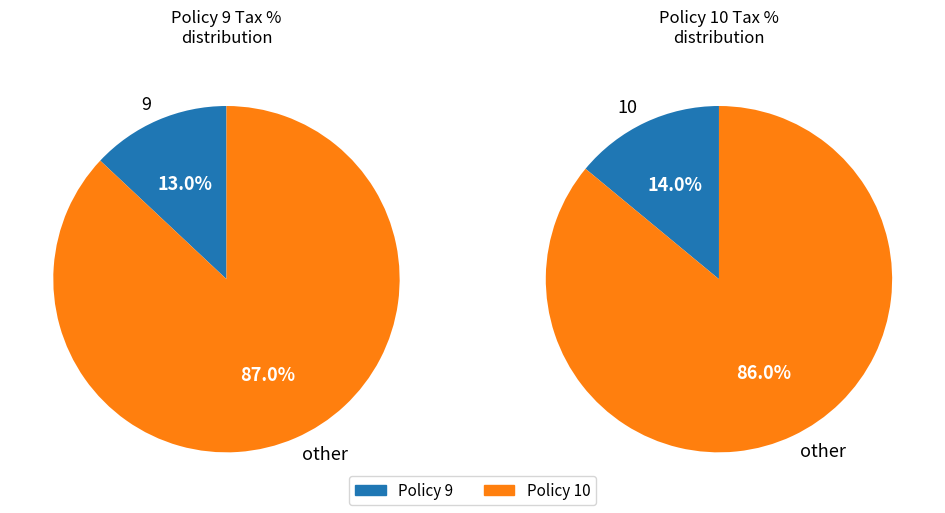

Count the number of slices in the pie.

2